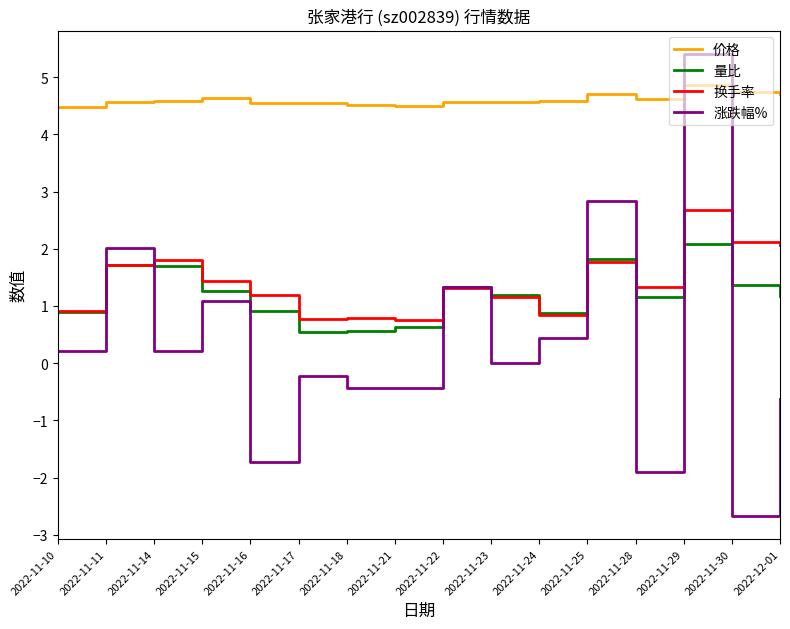

What is the sum of all 价格 values?

73.7